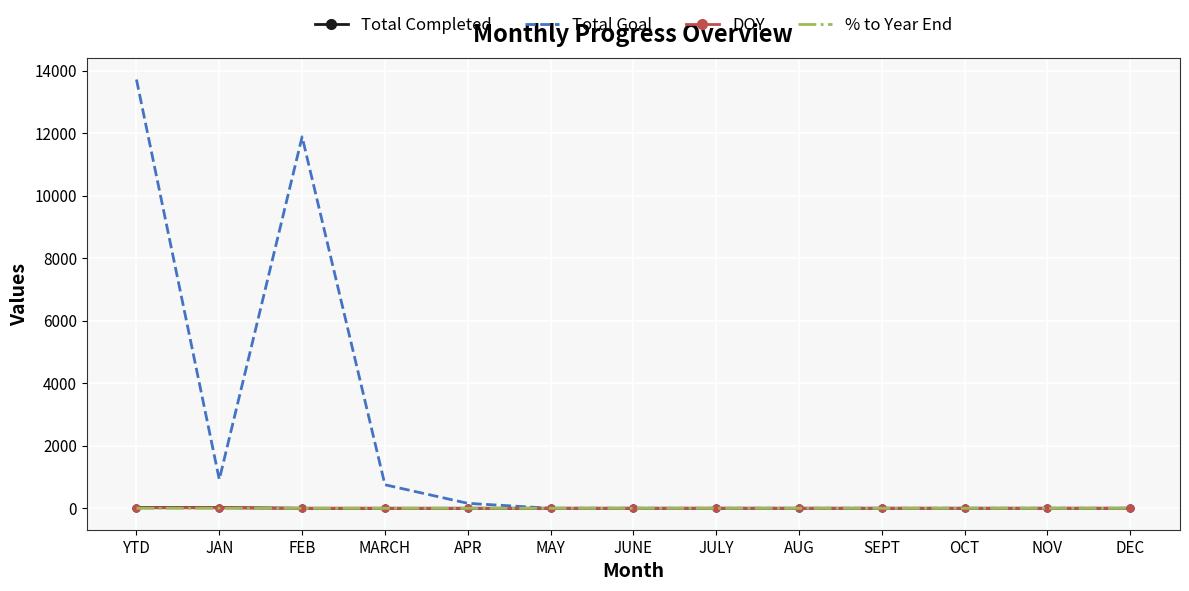

Which series has the largest range (max minus min)?

Total Goal